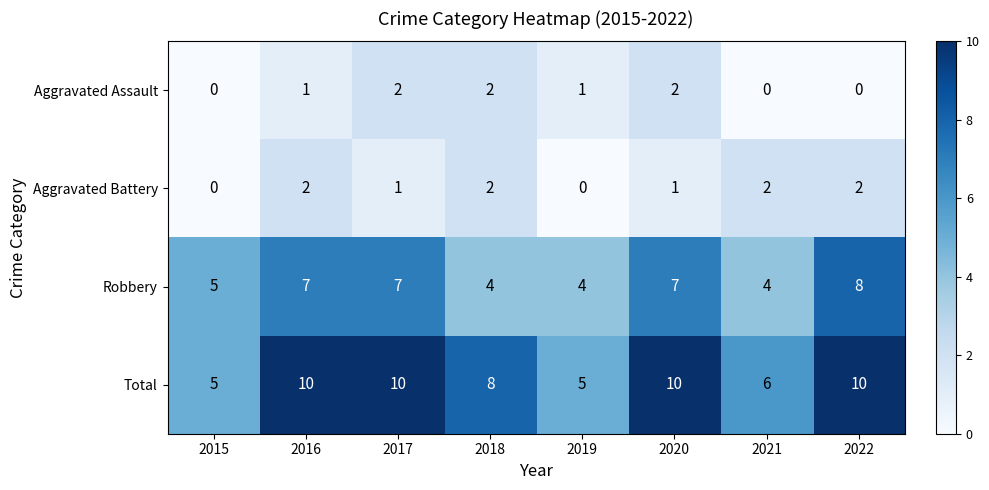

The Robbery series shows 5 at 2015. True or false?

True